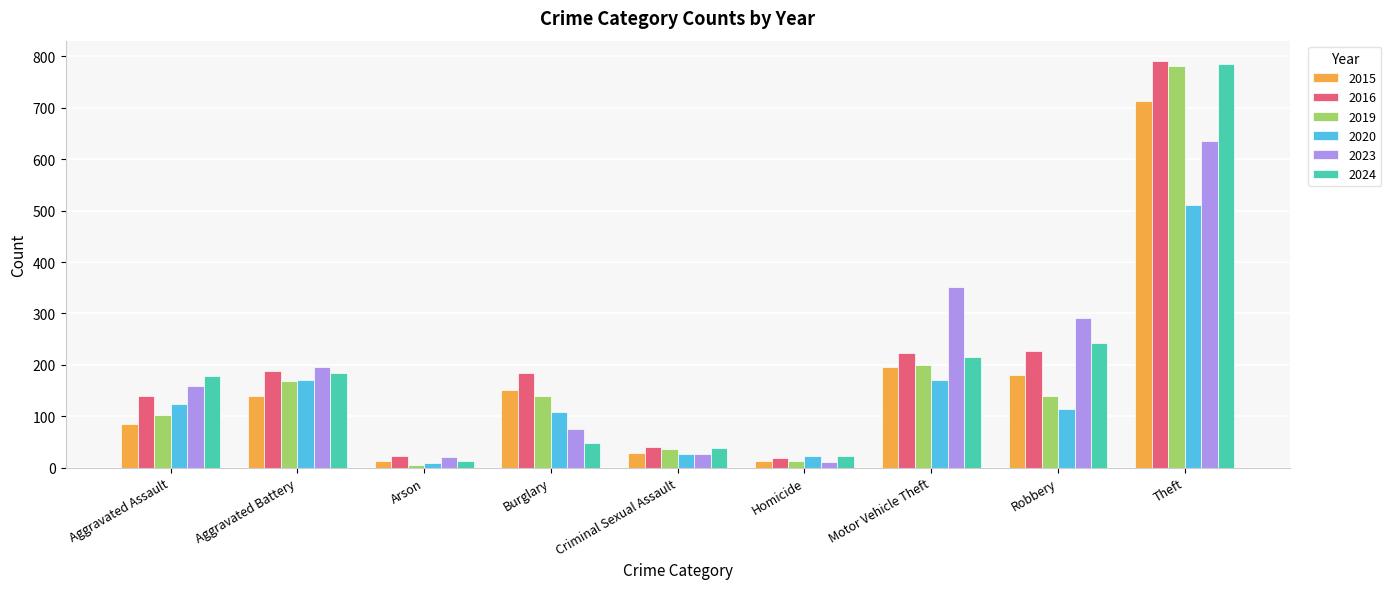

Read the 2020 value at Aggravated Assault, to the nearest 100.

100